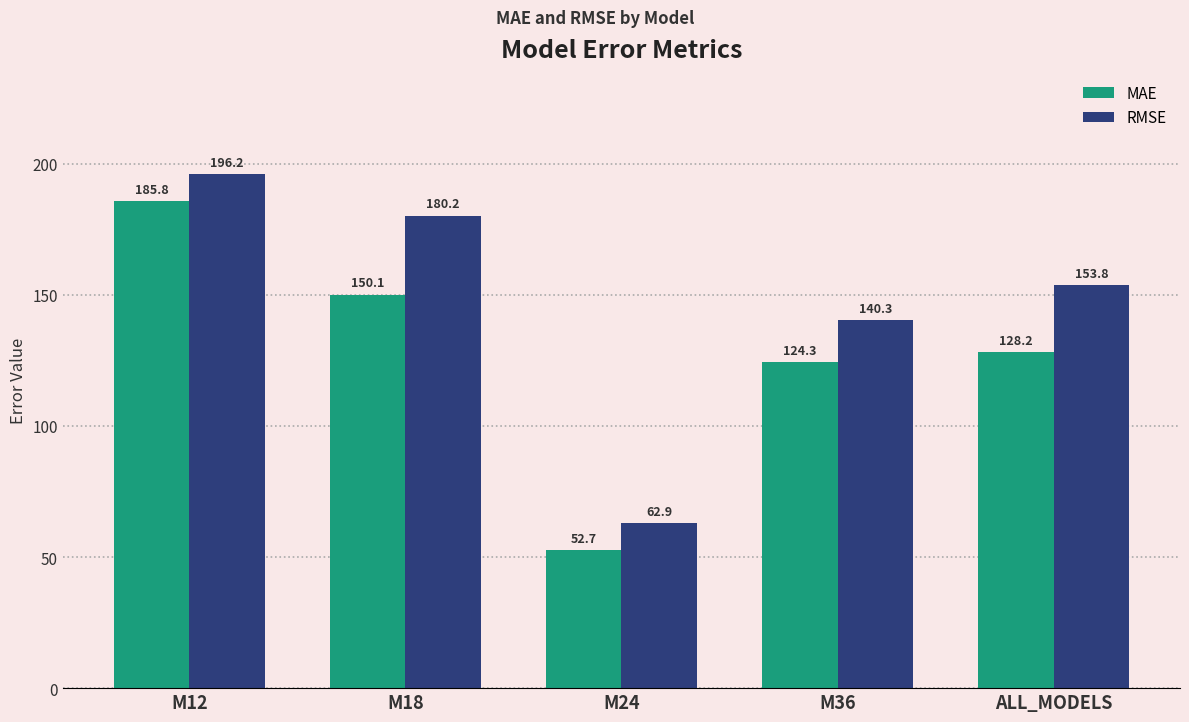

Which series has the widest spread of values?

RMSE